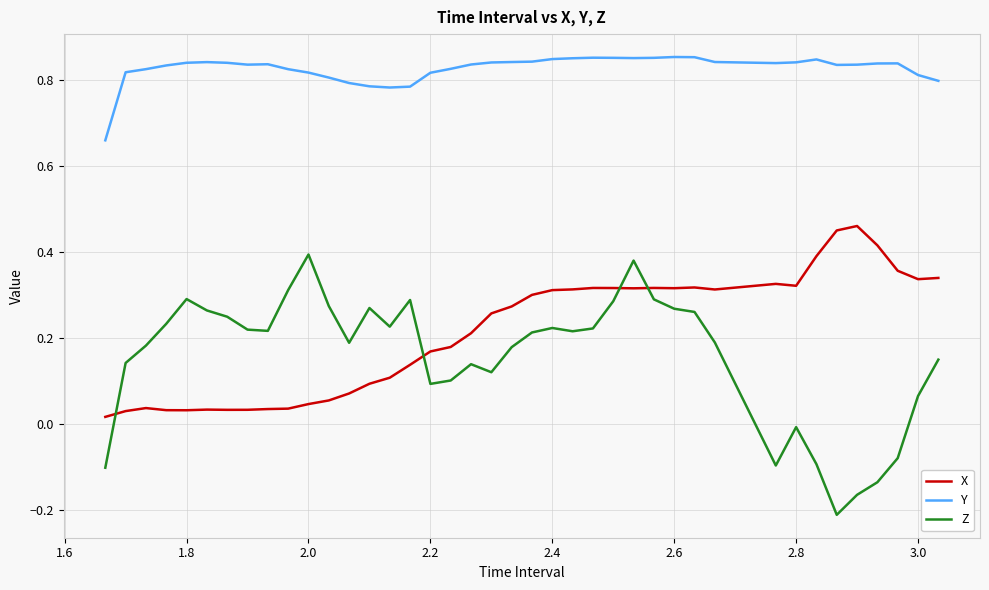

What is the difference between the maximum and minimum values in the Z series?

0.6